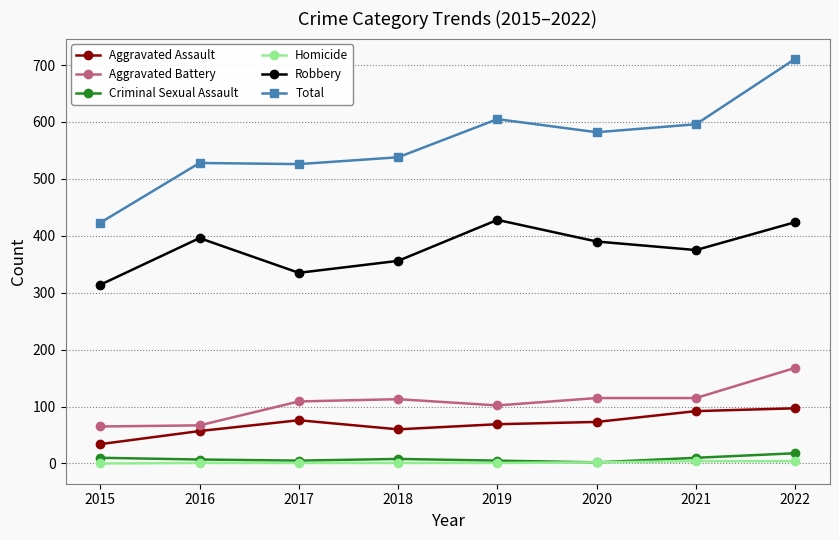

True or false: Total and Criminal Sexual Assault intersect in this chart.

False